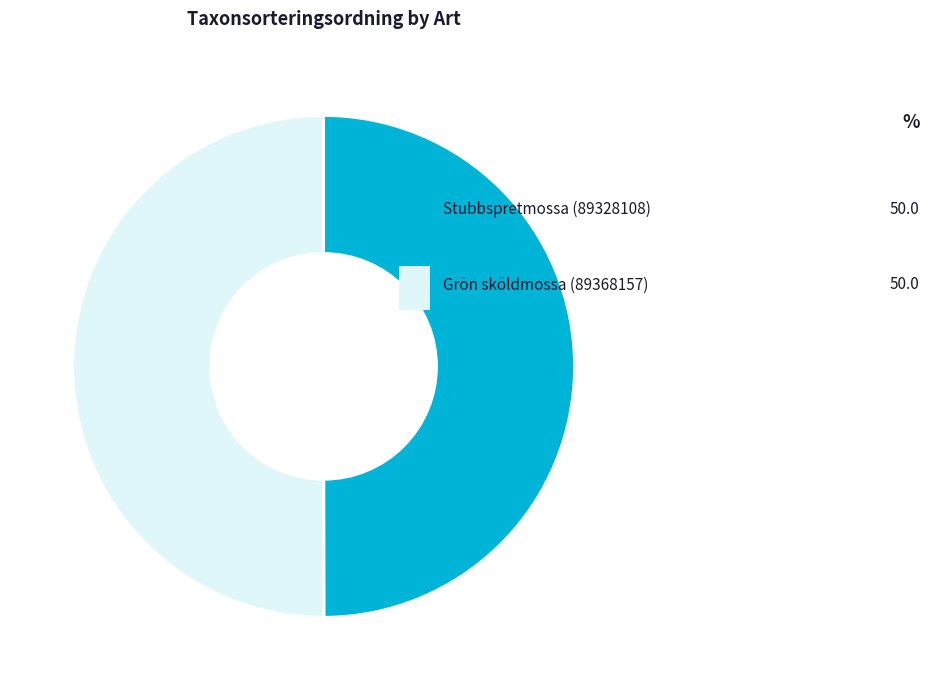

What percentage is the Grön sköldmossa (89368157) slice, to the nearest percent?

50%